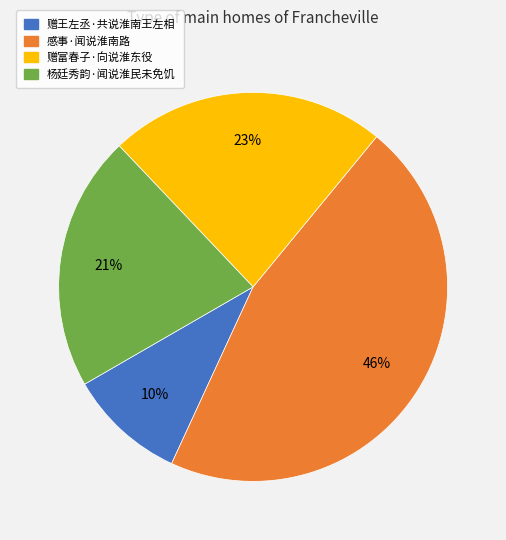

To the nearest percent, what is the difference between the 感事·闻说淮南路 and 杨廷秀韵·闻说淮民未免饥 slice percentages?

25%